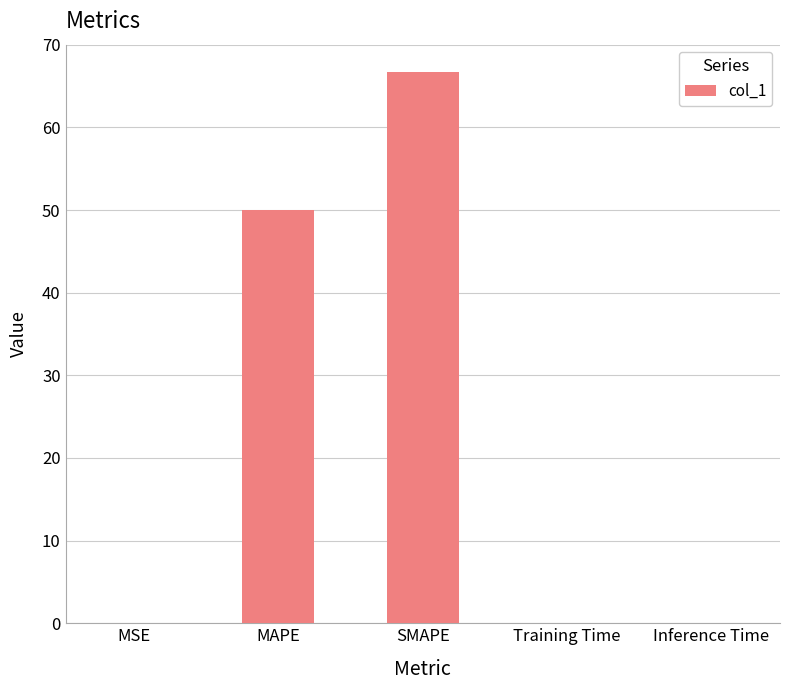

Count the number of data series in this chart.

1